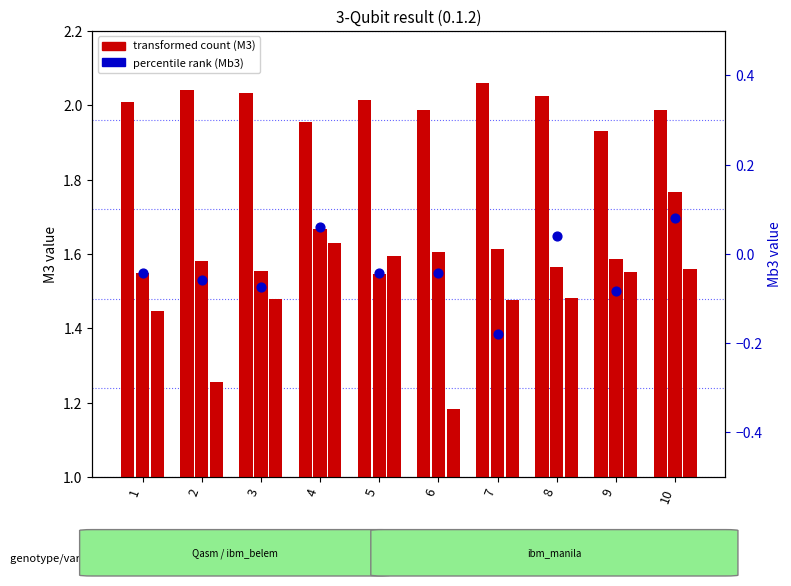

Which series contains the highest Y value?

M3 (Qasm)